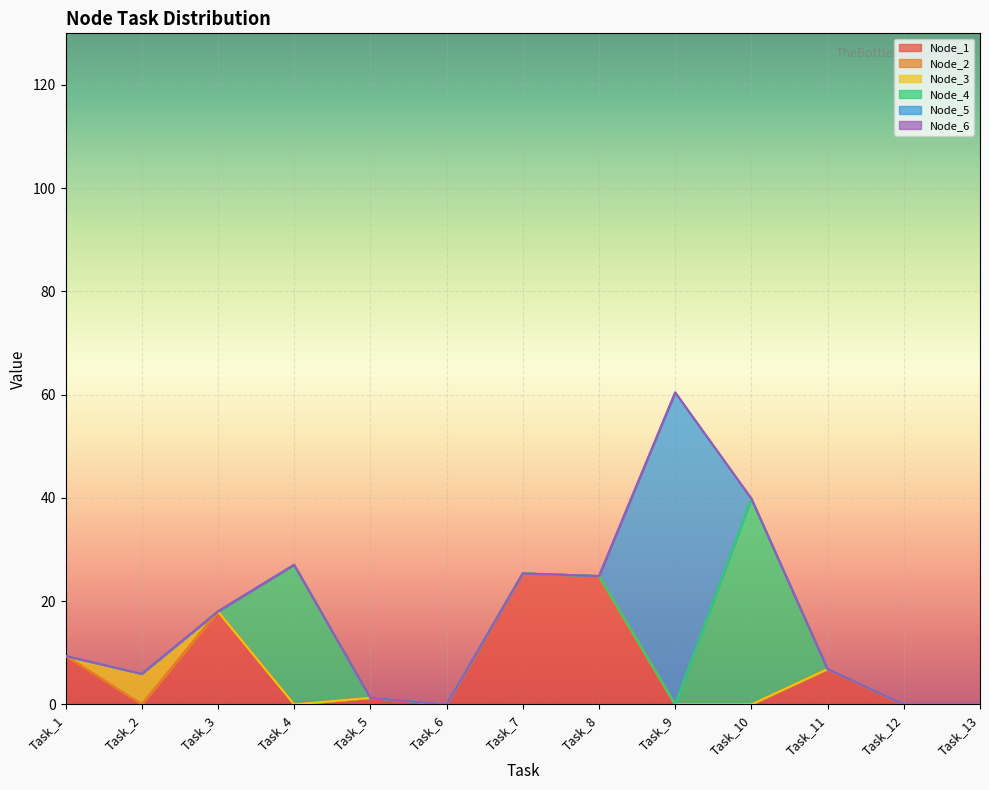

True or false: Node_5 has more than 2 interior local peaks.

False